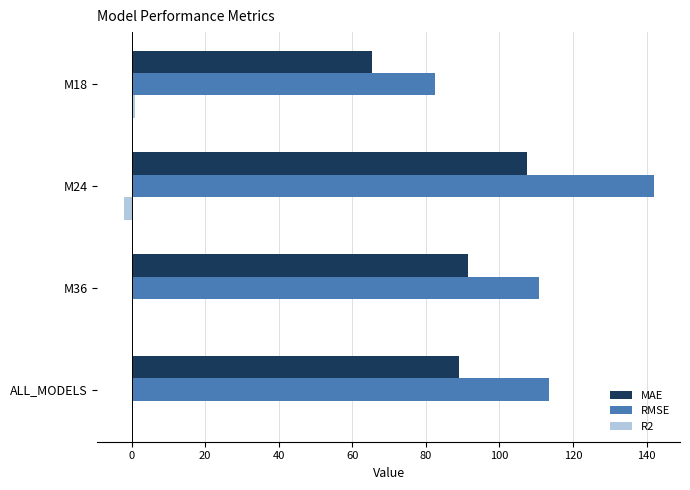

What is the sum of all R2 values?

-0.8